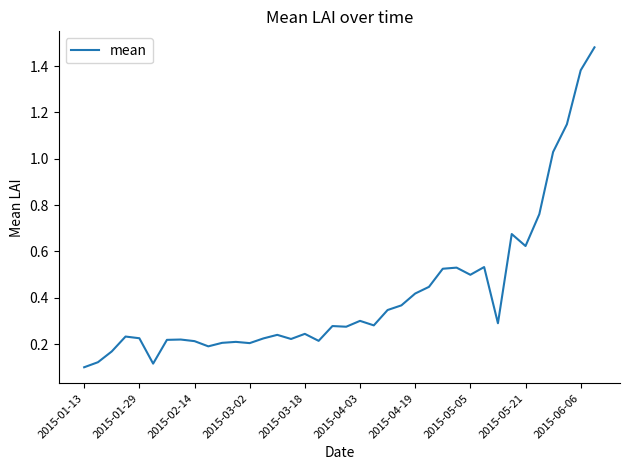

Reading left to right, list all the values displayed in this chart.

0.1	0.1	0.2	0.2	0.2	0.1	0.2	0.2	0.2	0.2	0.2	0.2	0.2	0.2	0.2	0.2	0.2	0.2	0.3	0.3	0.3	0.3	0.3	0.4	0.4	0.4	0.5	0.5	0.5	0.5	0.3	0.7	0.6	0.8	1.0	1.1	1.4	1.5